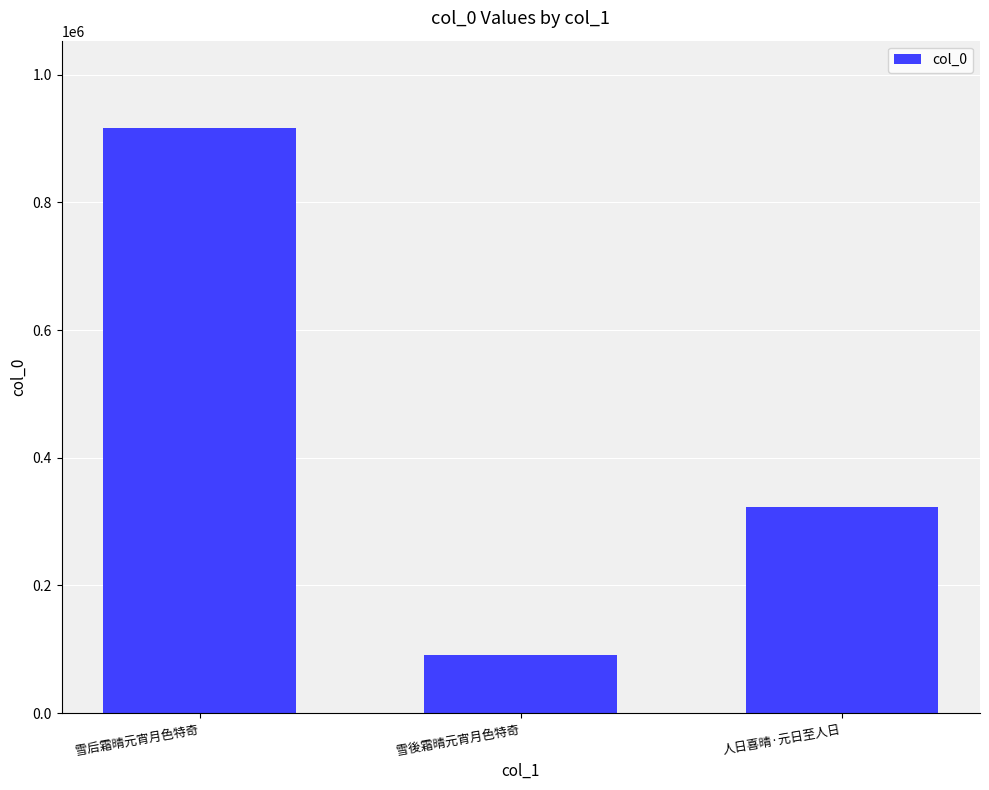

What position from the right is 雪后霜晴元宵月色特奇?

3